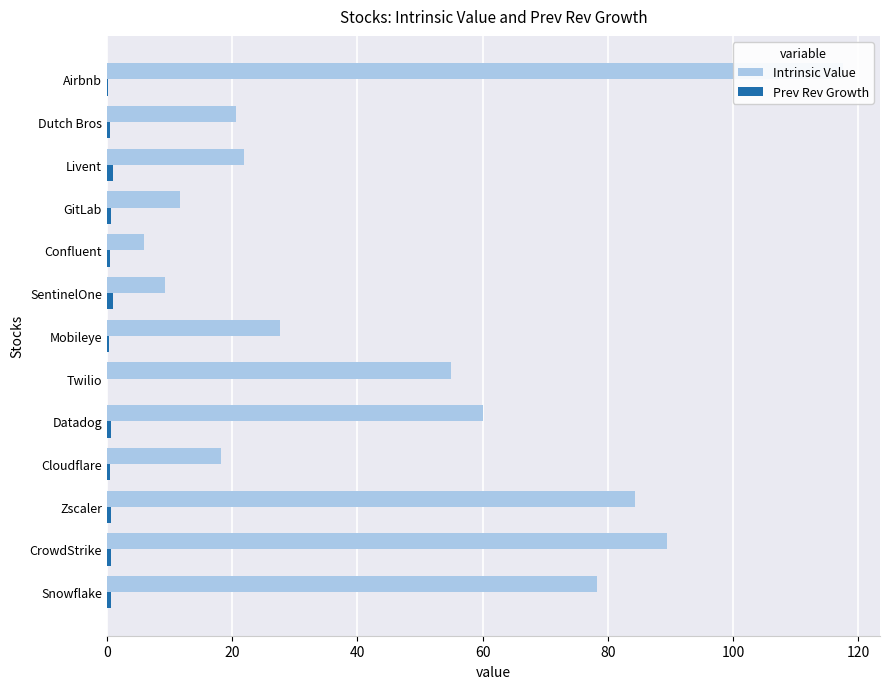

What is the sum of all Prev Rev Growth values?

7.3